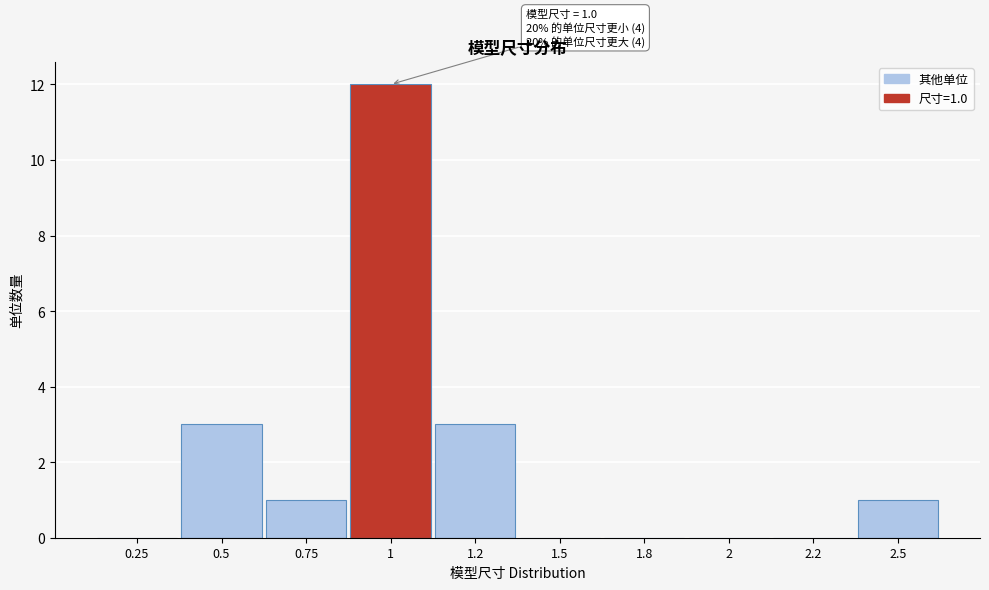

Reading left to right, extract all data points from this chart.

0.25=0	0.5=3	0.75=1	1=12	1.2=3	1.5=0	1.8=0	2=0	2.2=0	2.5=1